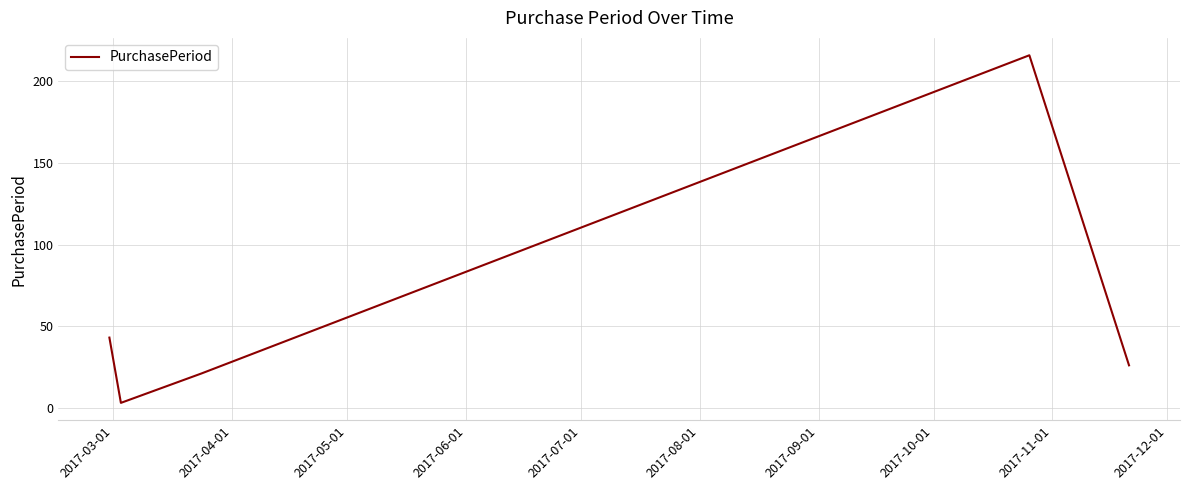

Count the number of categories in the chart.

5